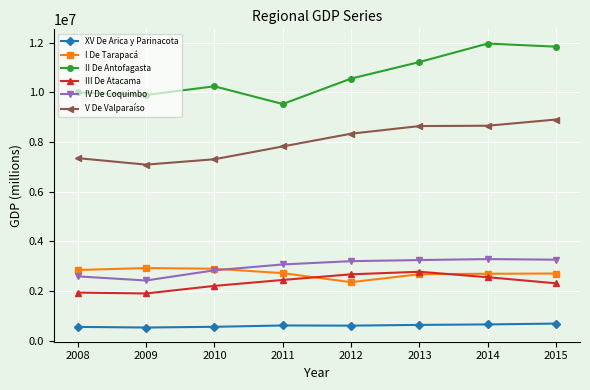

The value of V De Valparaíso at 2011 is 12755218. True or false?

False